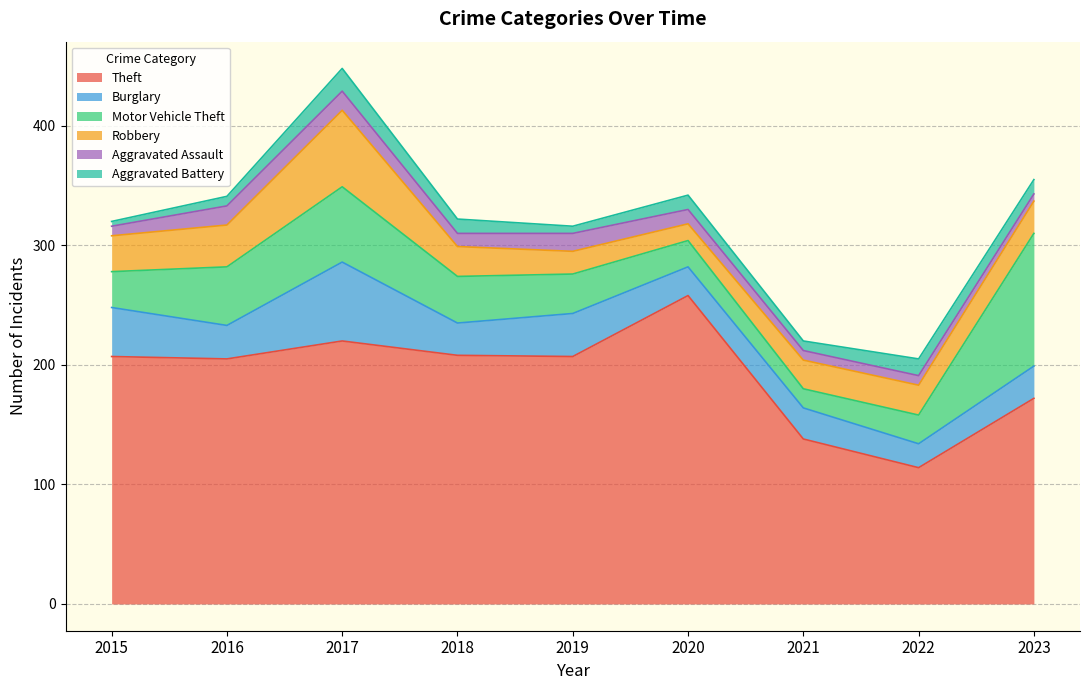

Between 2016 and 2017, which is larger?

2017